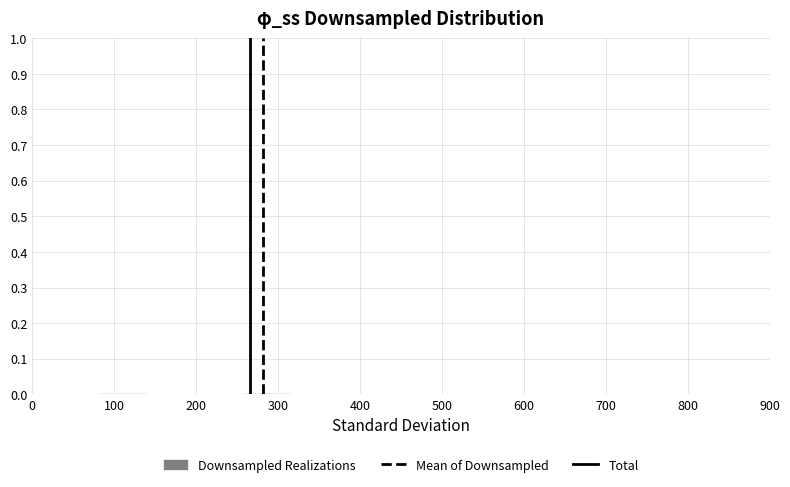

Reading left to right, list every bar in this chart as the range it spans on the x-axis followed by its height. Neither the bar edges nor the heights are printed on the chart, so give them approximately, as read against the axes.

20 to 80: under 0.01
80 to 140: under 0.01
140 to 200: under 0.01
200 to 260: under 0.01
260 to 310: under 0.01
310 to 370: under 0.01
370 to 430: under 0.01
430 to 490: 0
490 to 550: under 0.01
550 to 610: under 0.01
610 to 670: 0
670 to 720: 0
720 to 780: under 0.01
780 to 840: under 0.01